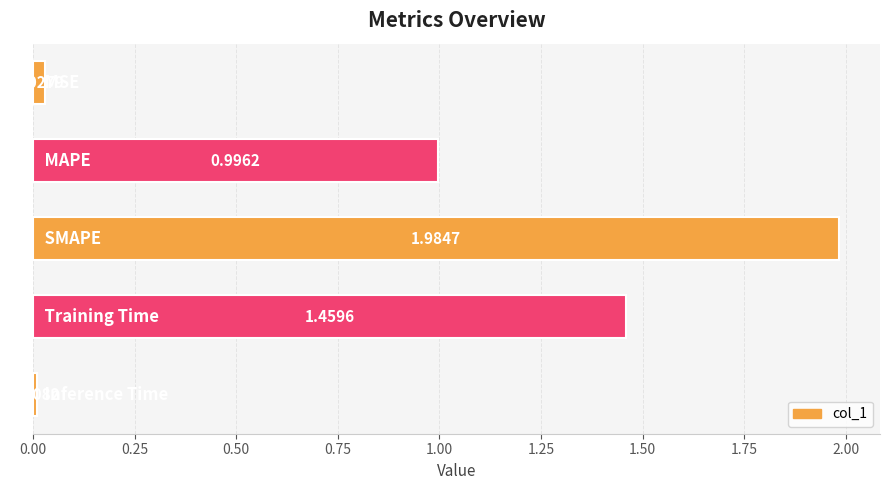

What is the sum of all values?

4.5